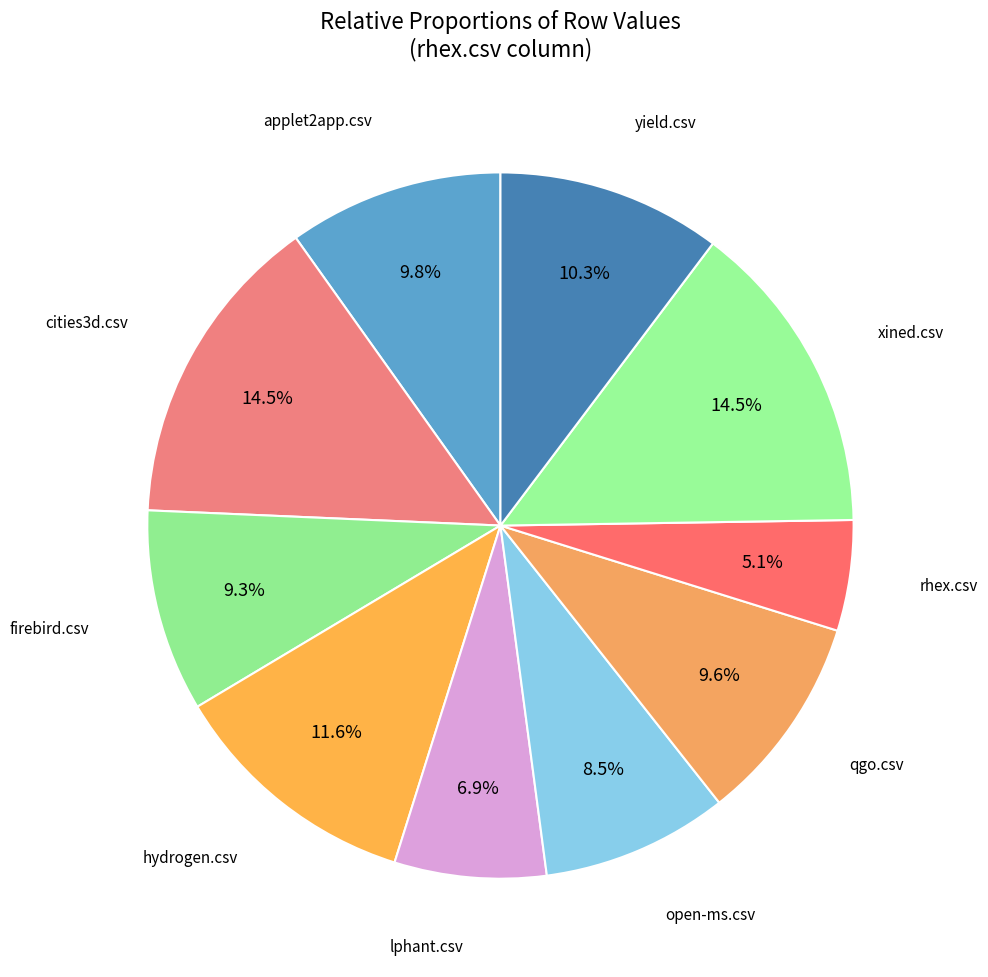

Rank the categories by value from lowest to highest.

rhex.csv, lphant.csv, open-ms.csv, firebird.csv, qgo.csv, applet2app.csv, yield.csv, hydrogen.csv, cities3d.csv, xined.csv